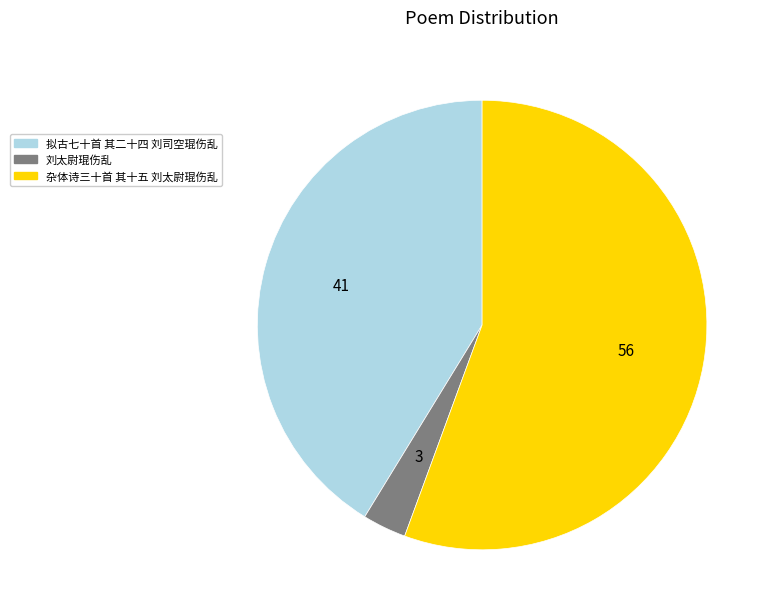

Count the number of slices in the pie.

3